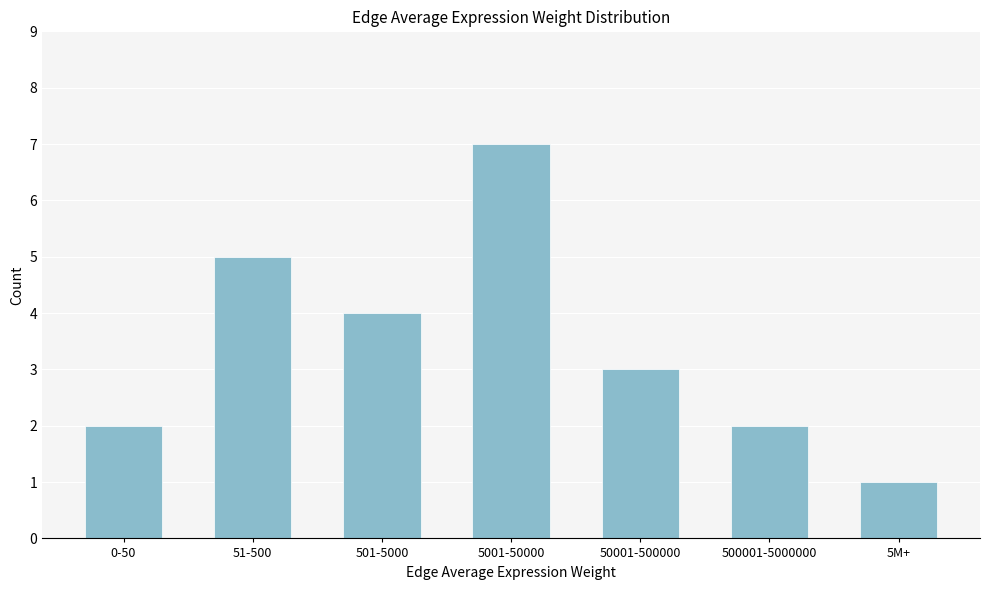

Reading left to right, extract all data points from this chart.

2	5	4	7	3	2	1